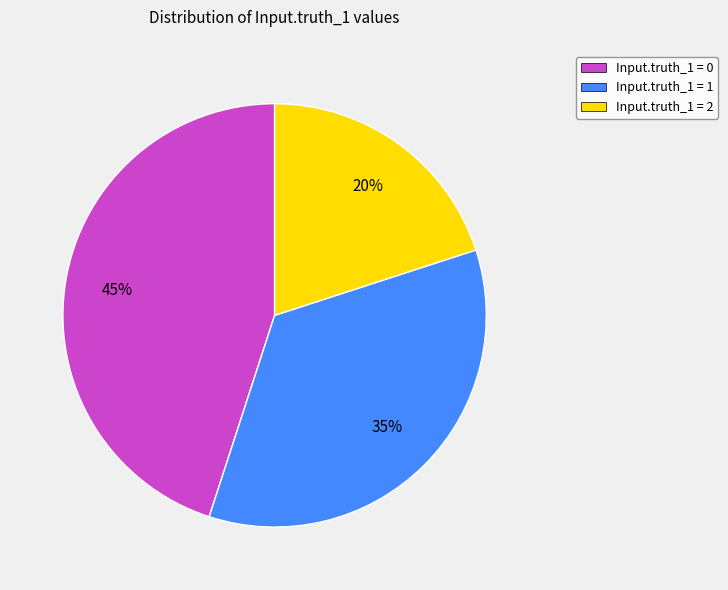

Is there any slice that represents more than half of the pie?

No